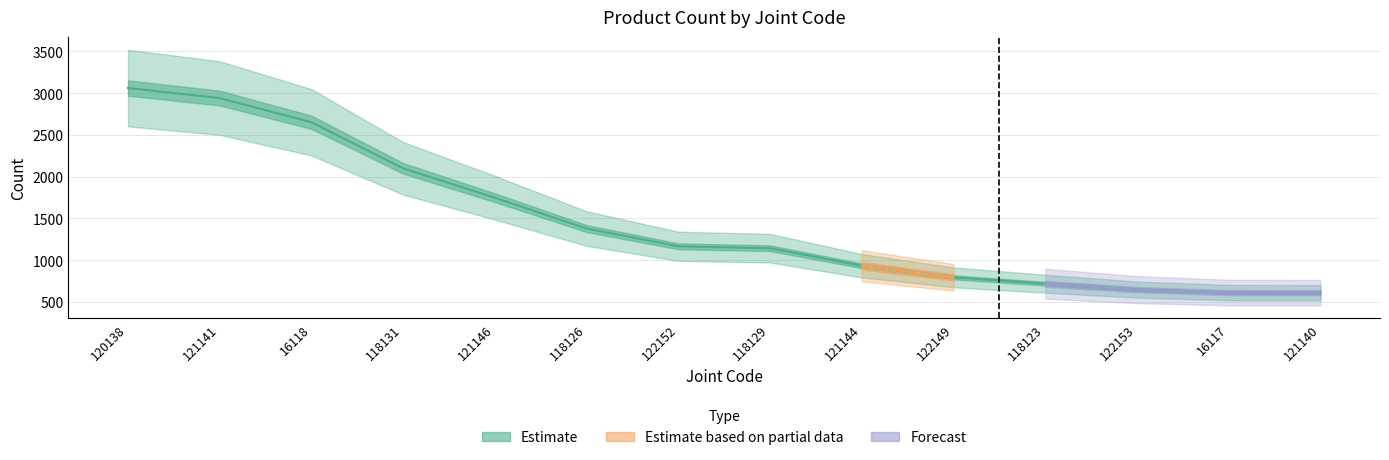

What position from the right is 121144?

6